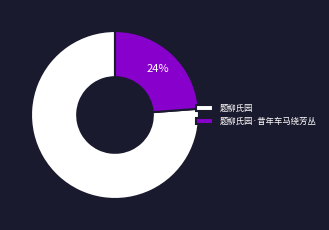

The 题柳氏园 slice represents 76% of the pie. True or false?

True